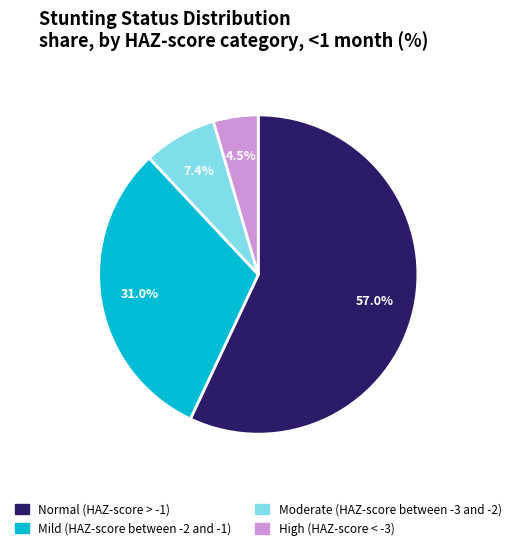

Does Normal (HAZ-score > -1) represent more than half of the total?

Yes